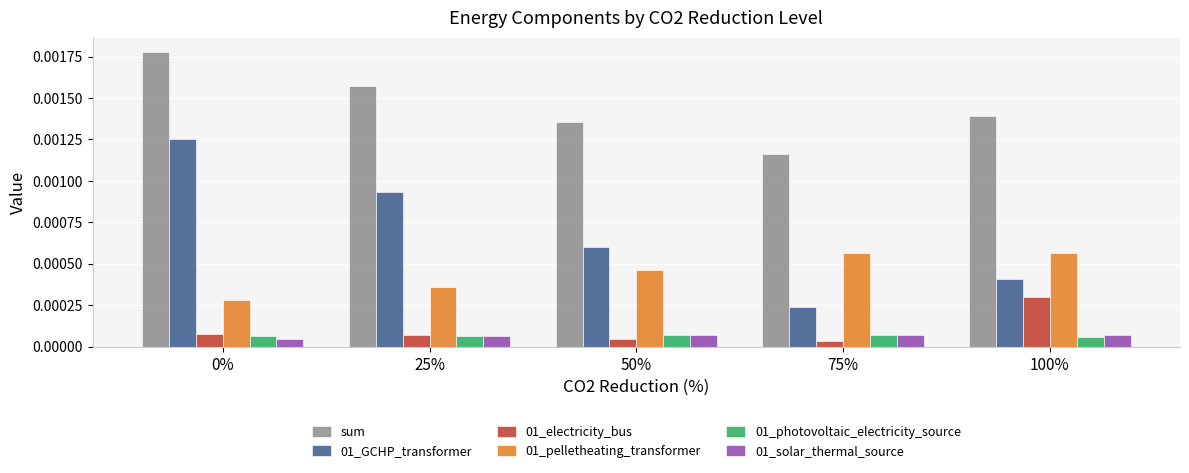

Where is sum nearest to the value 0?

75%